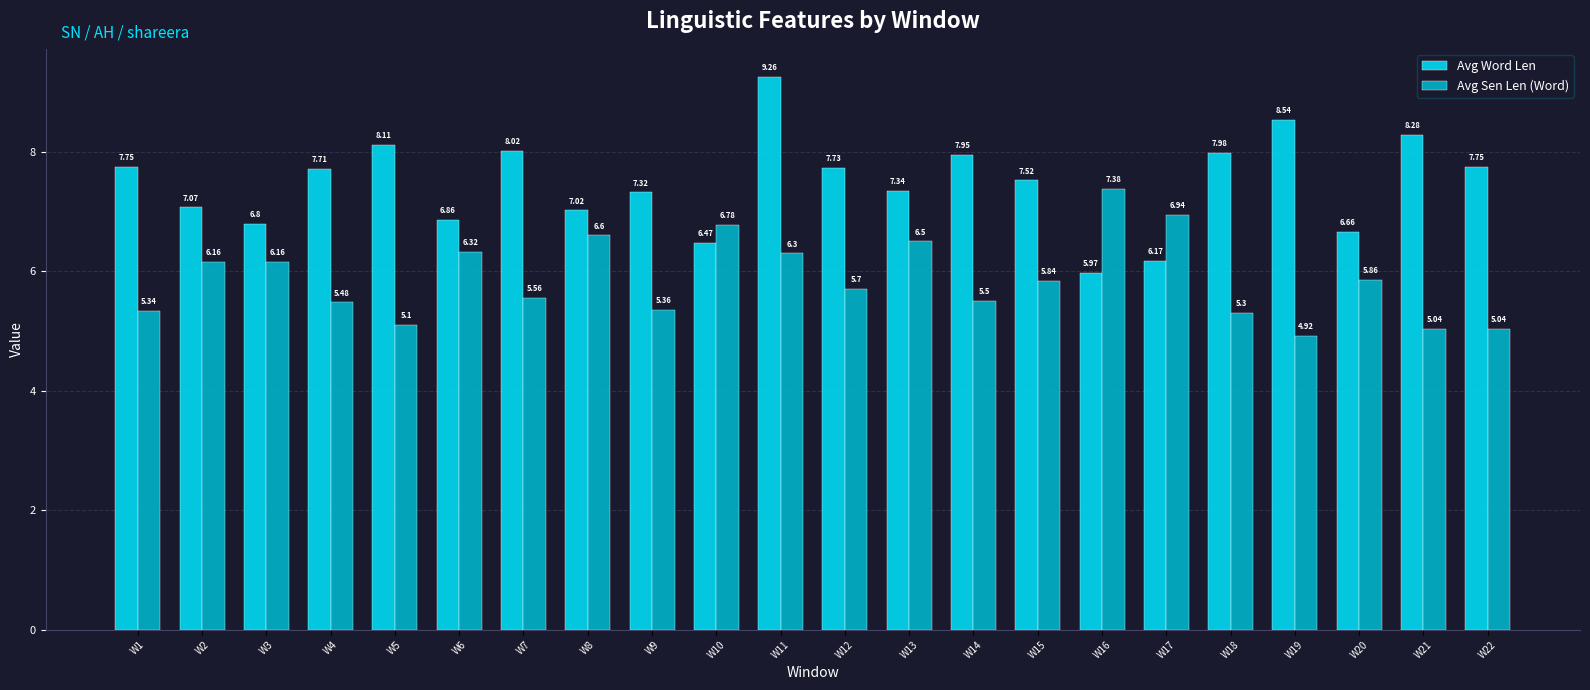

What are all the series names shown in the legend?

Avg Word Len, Avg Sen Len (Word)